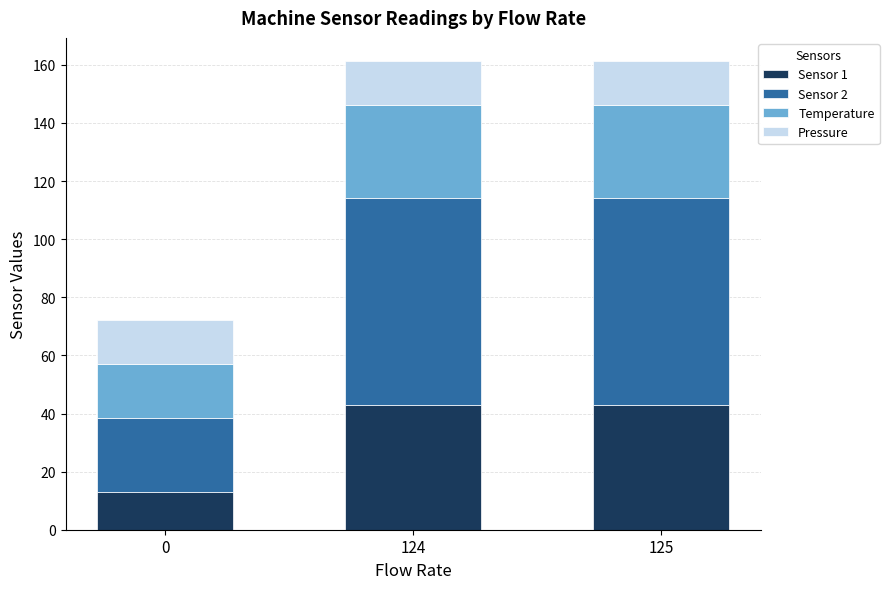

What is the sum of the Sensor 1 values at 124 and 125?

86.1